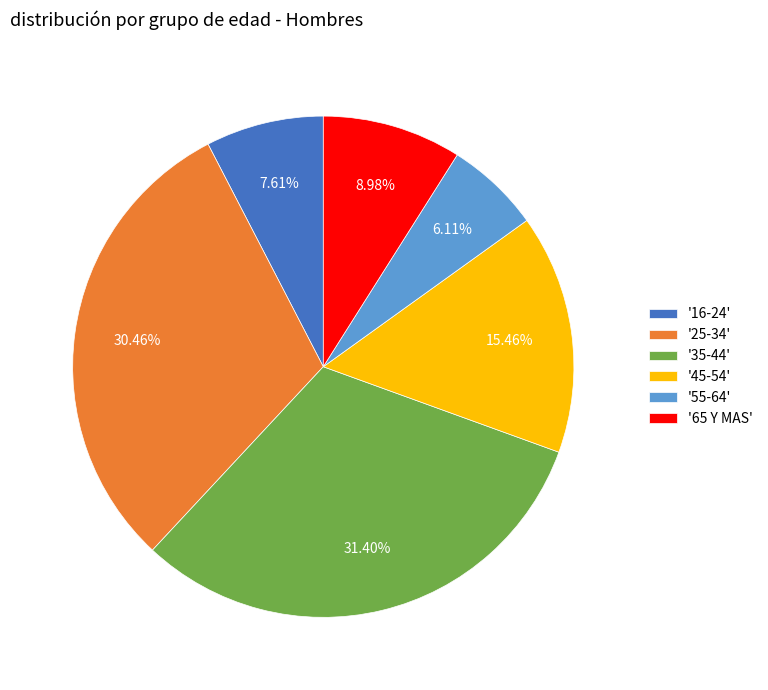

Which slice is the largest?

'35-44'